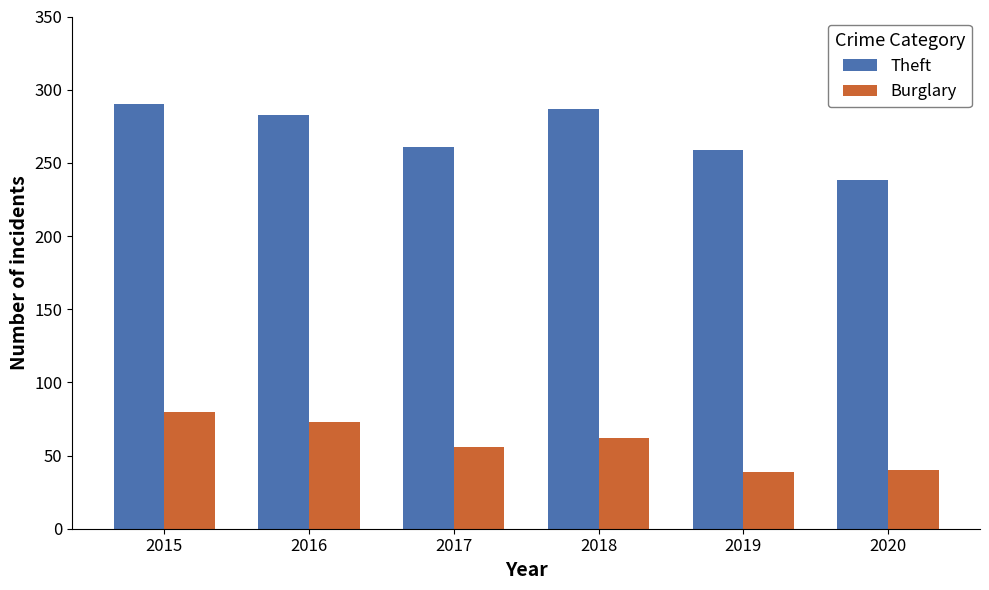

Which category has the highest value in the Burglary series?

2015